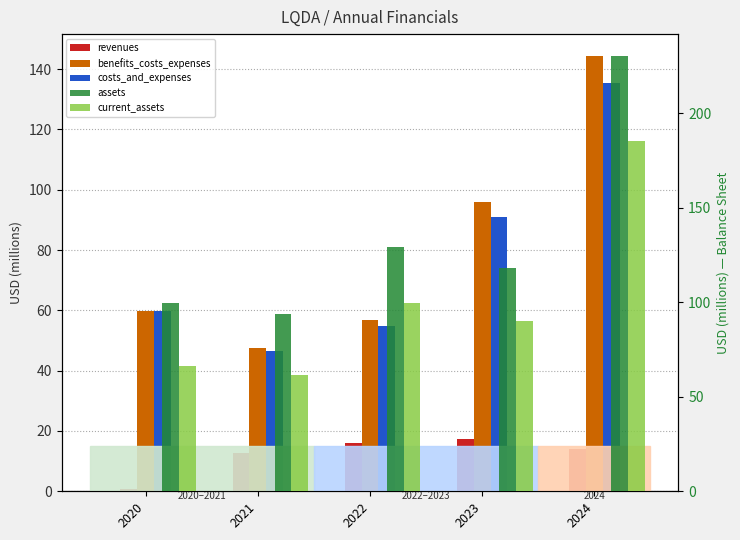

Which series has the largest total across all categories?

assets